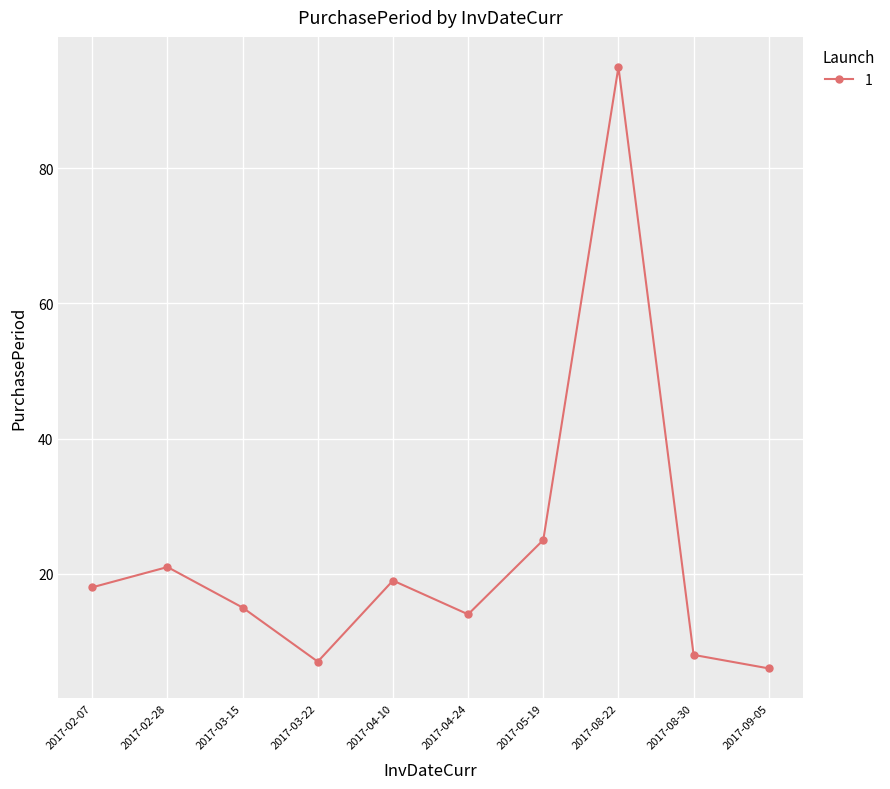

How many data points are less than 18?

5